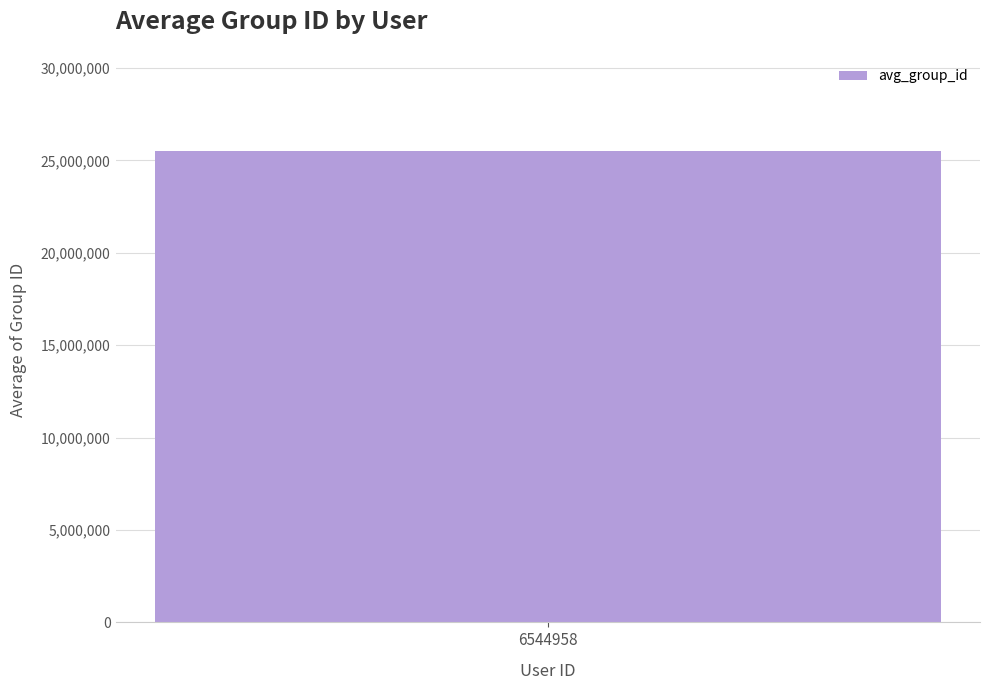

Which label corresponds to the largest value in the chart?

6544958